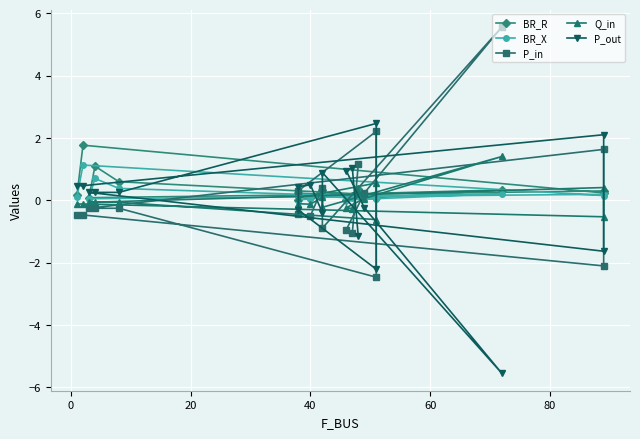

How many values in P_out are above zero?

12